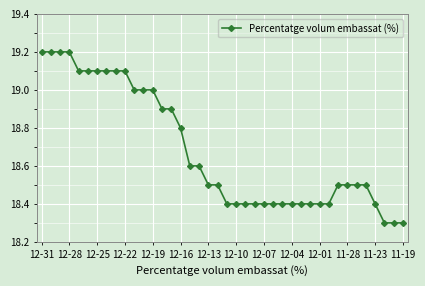

What is the difference between the second highest and minimum values?

0.9